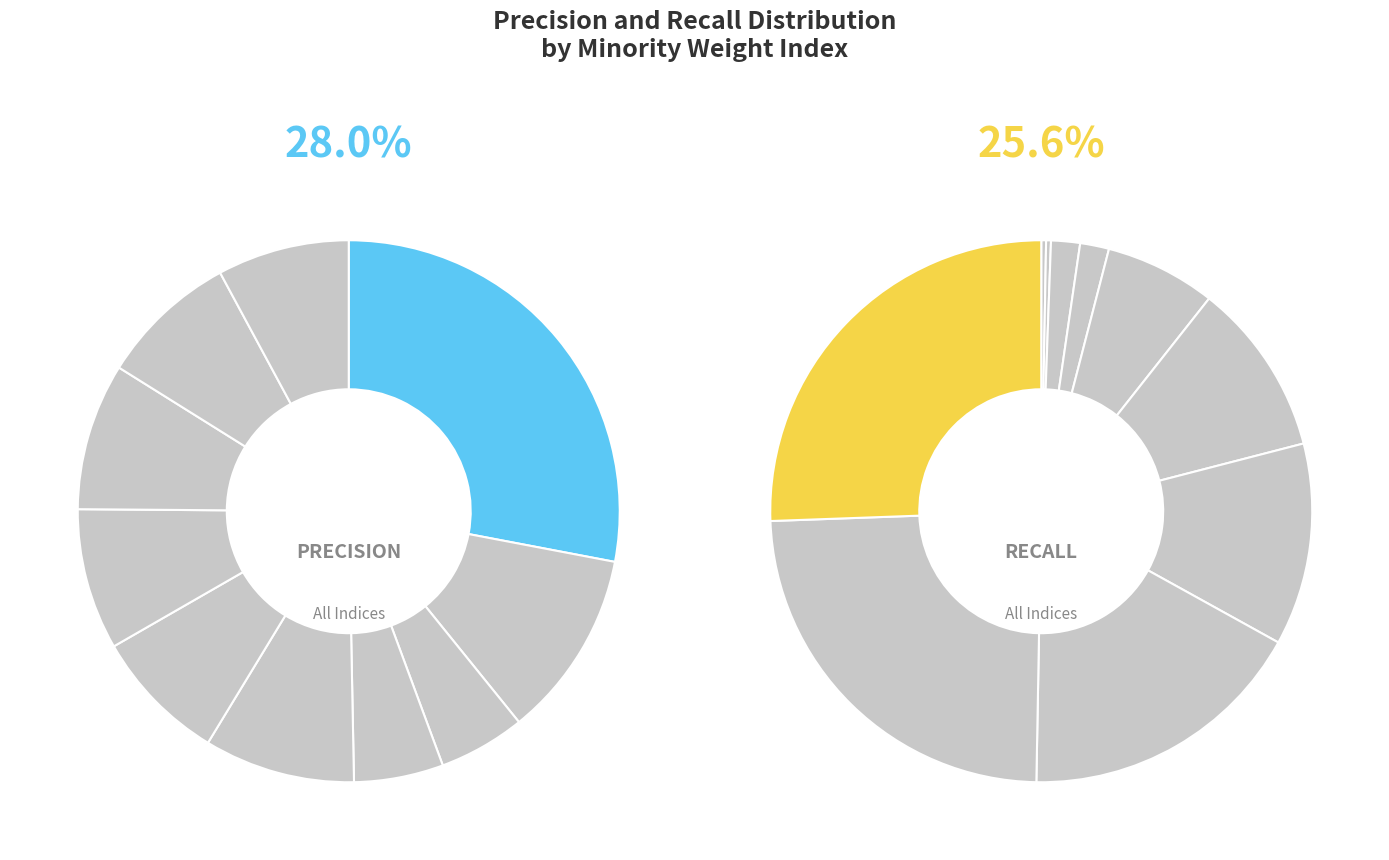

Which slice is the smallest?

2